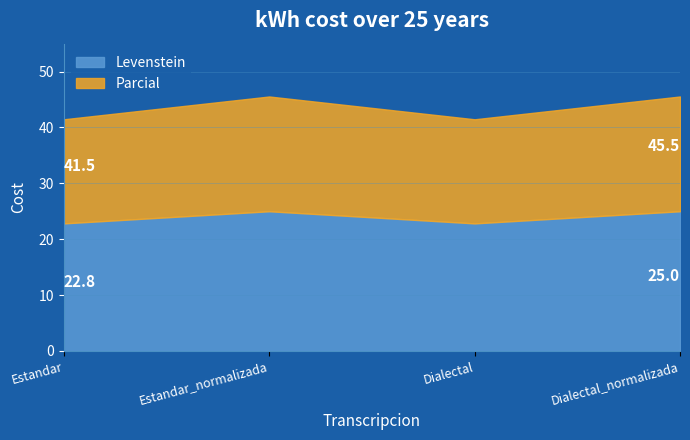

What is the sum of the Levenstein values at Estandar_normalizada and Estandar?

47.8